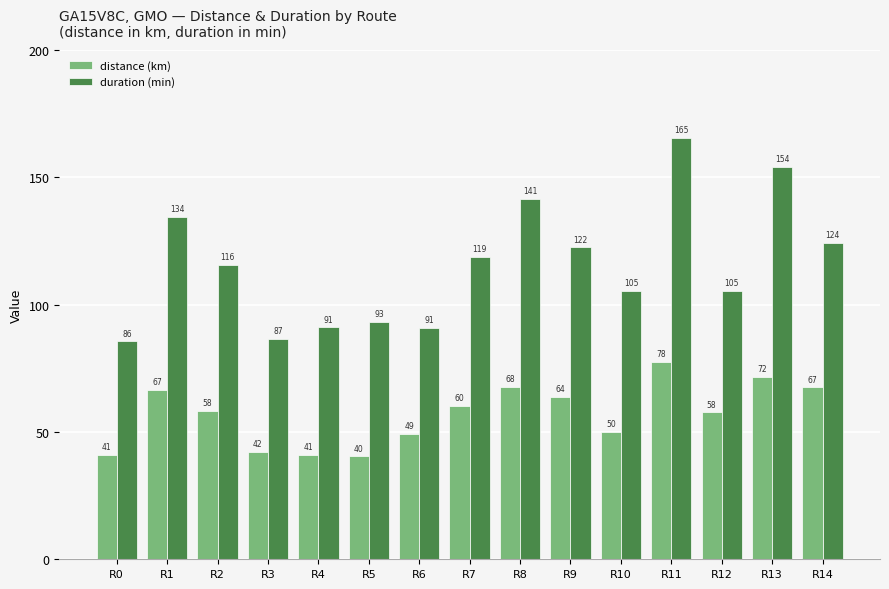

What is the difference between the highest and lowest values at R1?

67.8